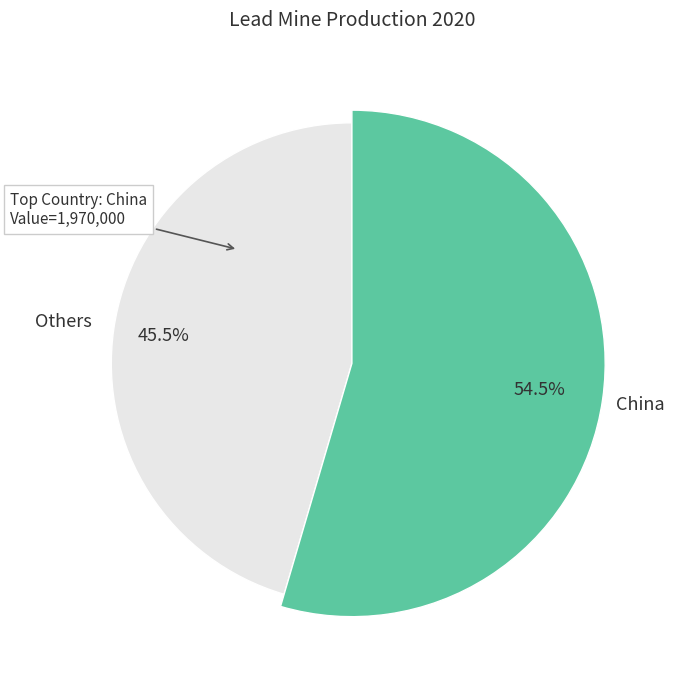

Is there any slice that represents more than half of the pie?

Yes